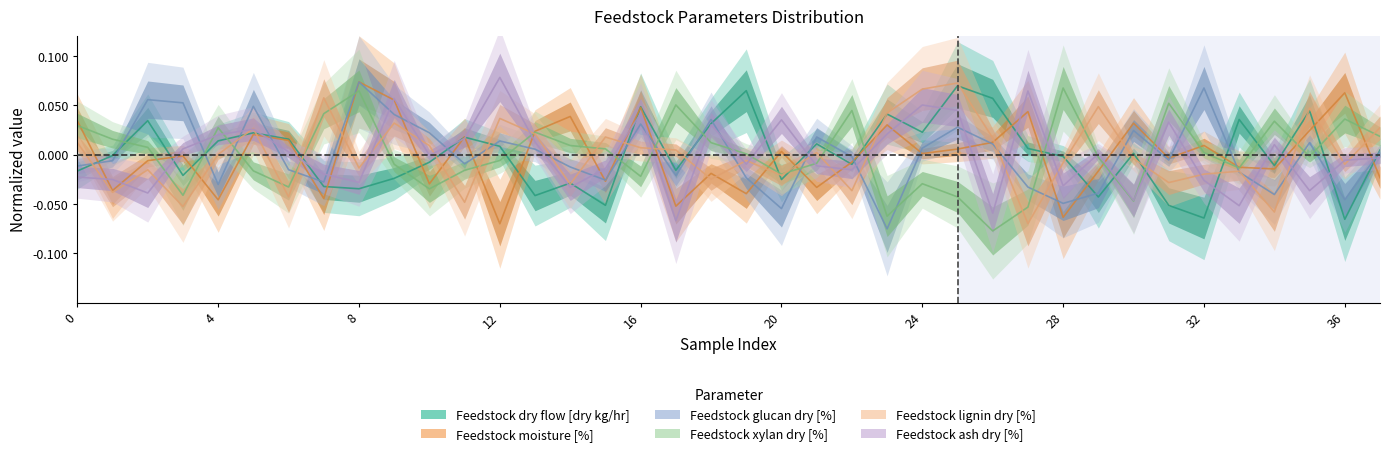

Which series has the widest spread of values?

Feedstock glucan dry [%]